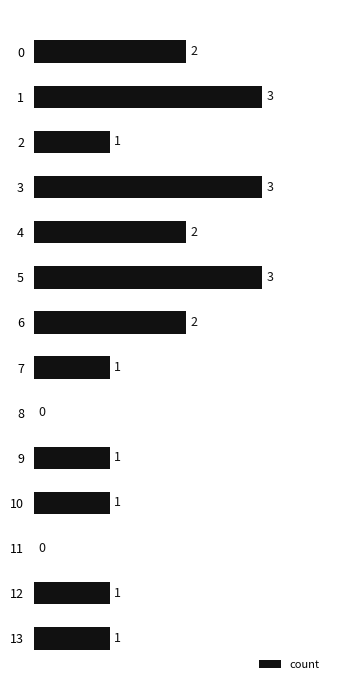

How many positive values are there?

12